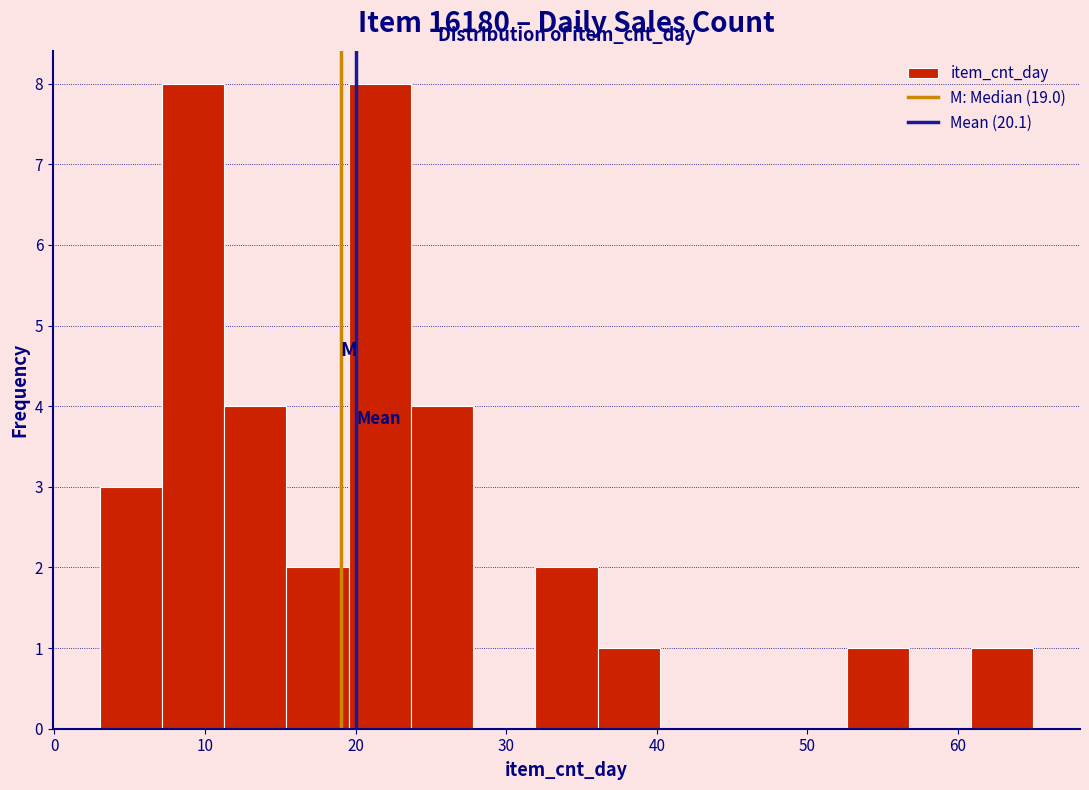

Reading left to right, list every bar in this chart as the range it spans on the x-axis followed by its height. Neither the bar edges nor the heights are printed on the chart, so give them approximately, as read against the axes.

3 to 7: 3
7 to 11: 8
11 to 15: 4
15 to 20: 2
20 to 24: 8
24 to 28: 4
28 to 32: 0
32 to 36: 2
36 to 40: 1
40 to 44: 0
44 to 48: 0
48 to 53: 0
53 to 57: 1
57 to 61: 0
61 to 65: 1